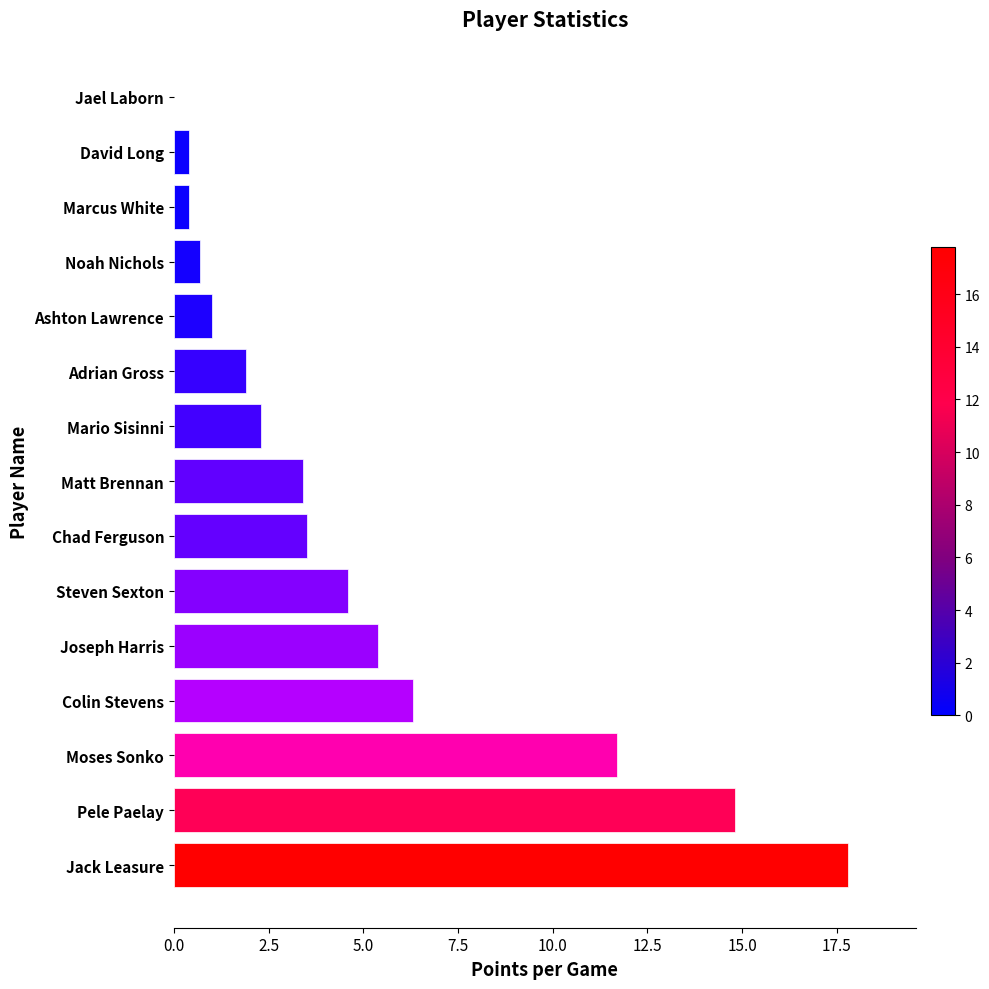

True or false: the data shows 1.8 at Ashton Lawrence.

False